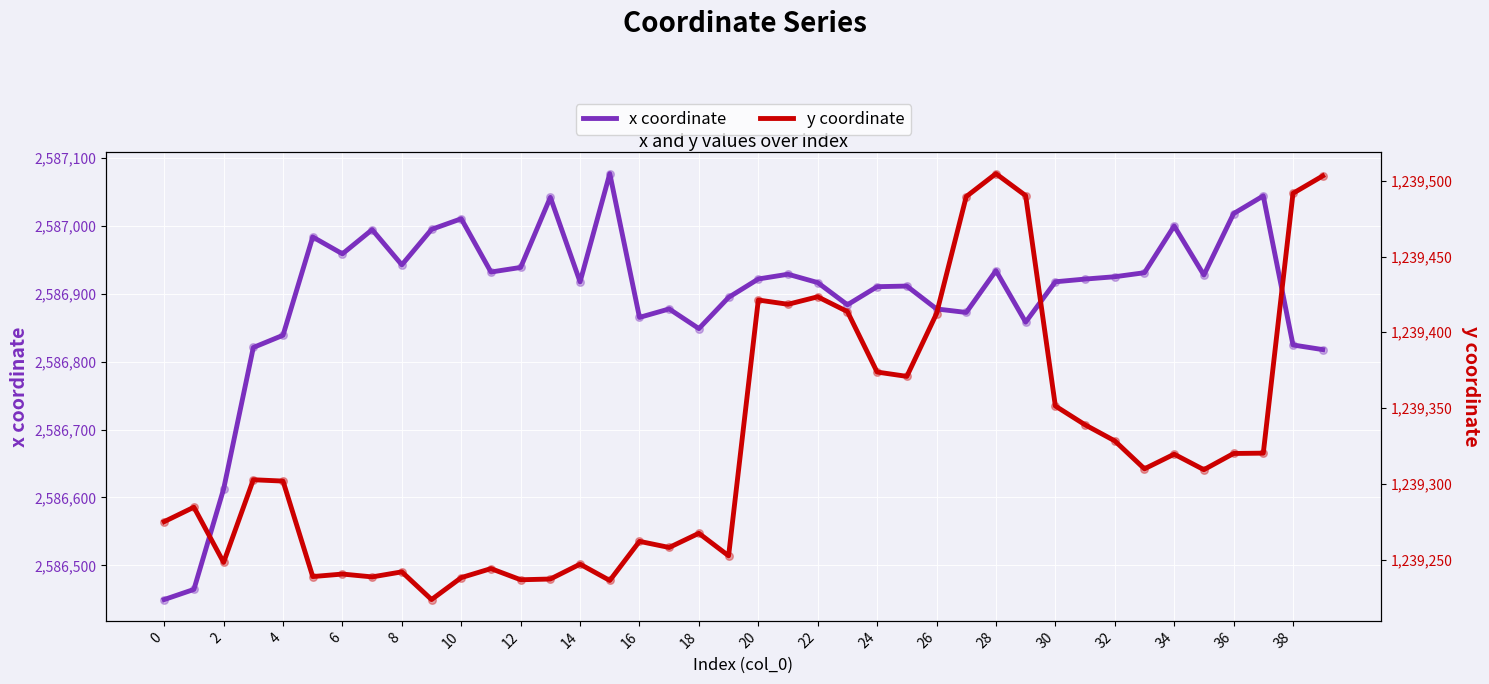

At how many categories does at least one series exceed 1367542?

40